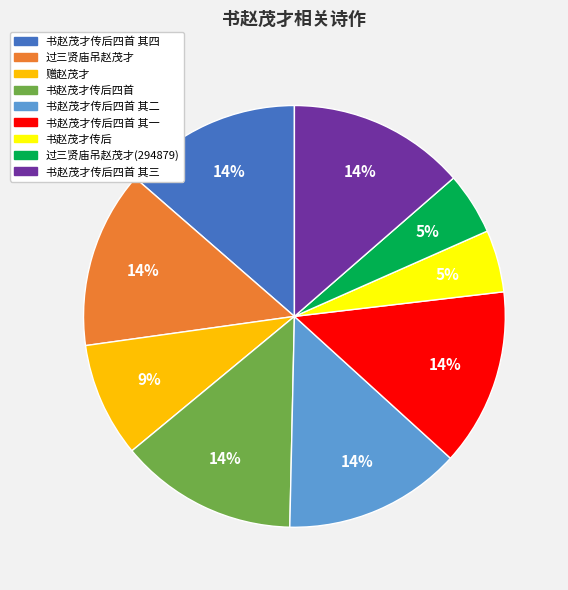

To the nearest percent, what portion does 过三贤庙吊赵茂才 represent?

14%